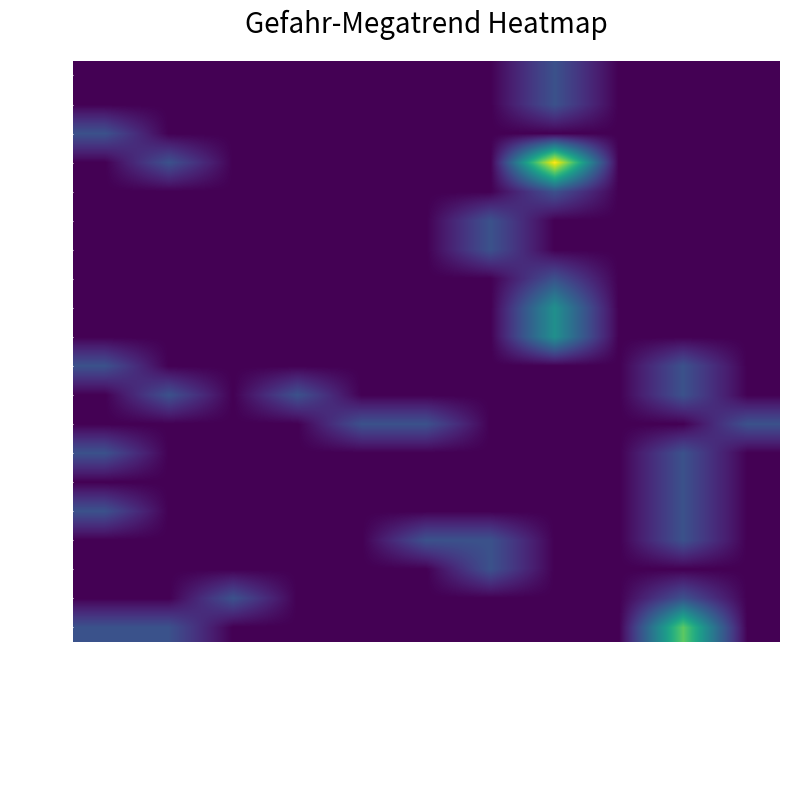

Which series has the widest spread of values?

26